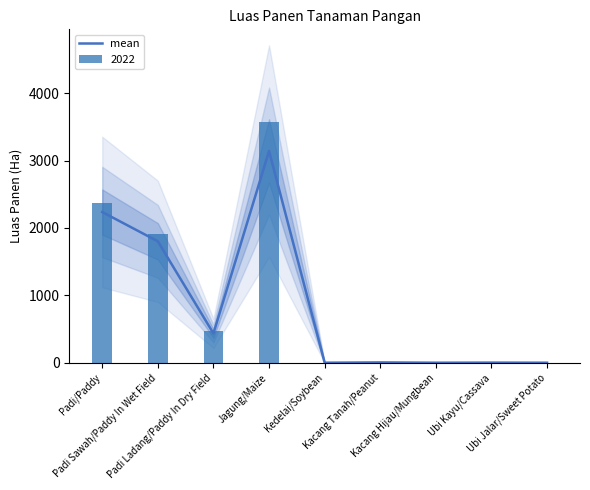

Reading left to right, list all the values displayed in this chart.

2236.5	1801.5	435.0	3141.5	0.0	4.5	0.0	1.5	0.0